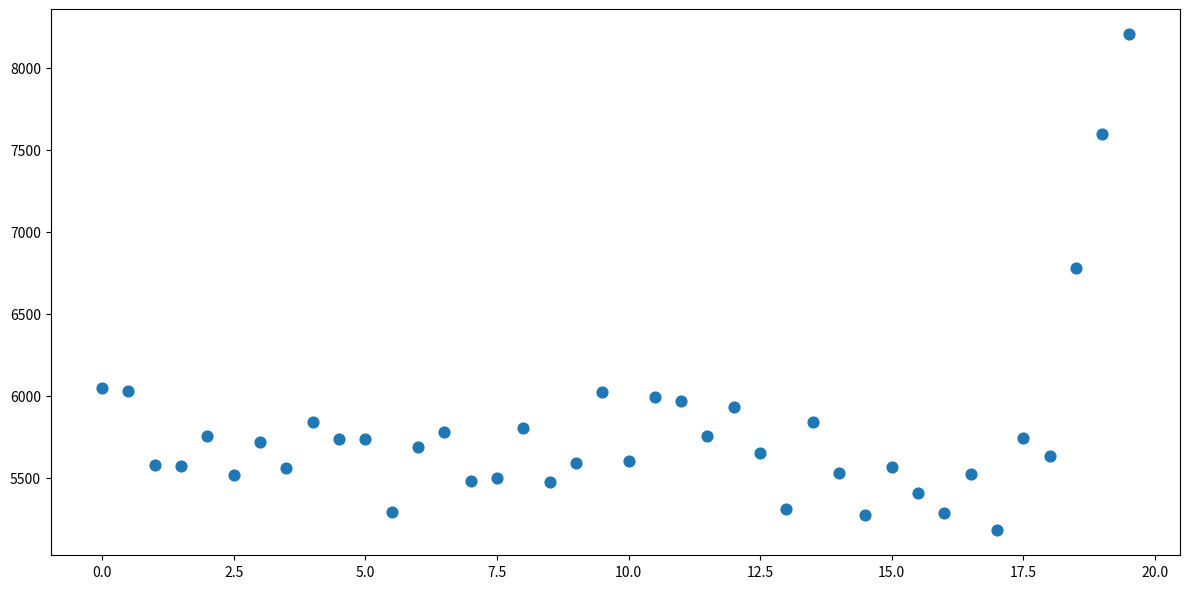

What Y value in the scatter plot is closest to 6692?

6779.8